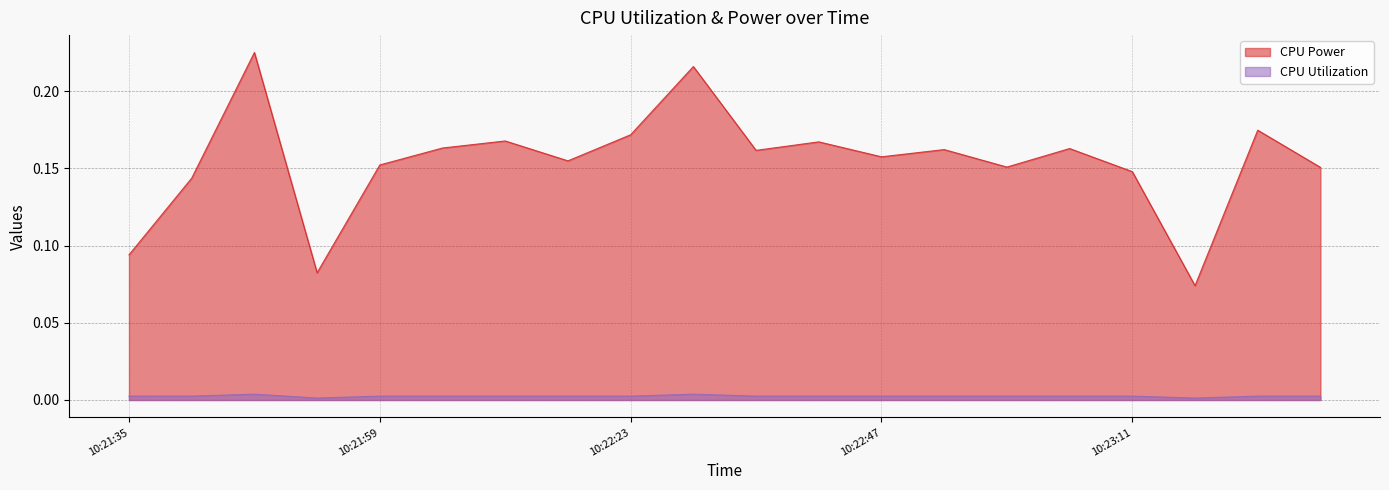

List the series in order of their peak value, lowest first.

CPU Utilization, CPU Power